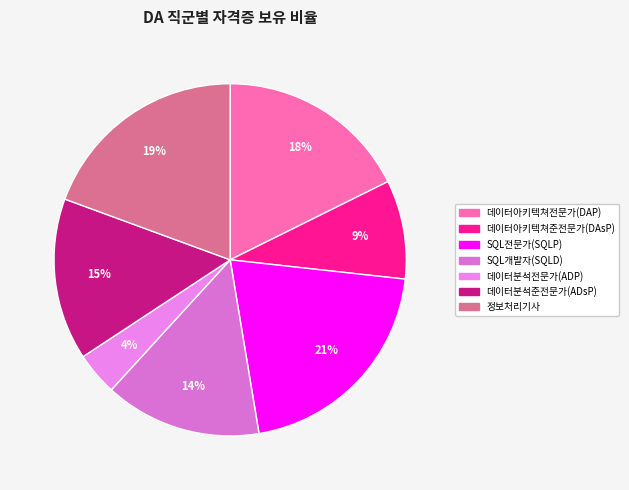

To the nearest percent, what is the average slice percentage?

14%